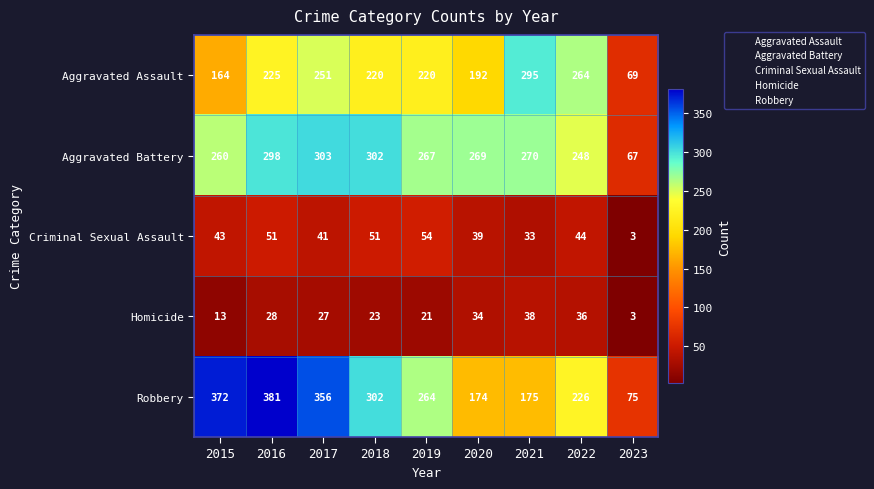

True or false: Homicide has a value of 36 at 2019.

False